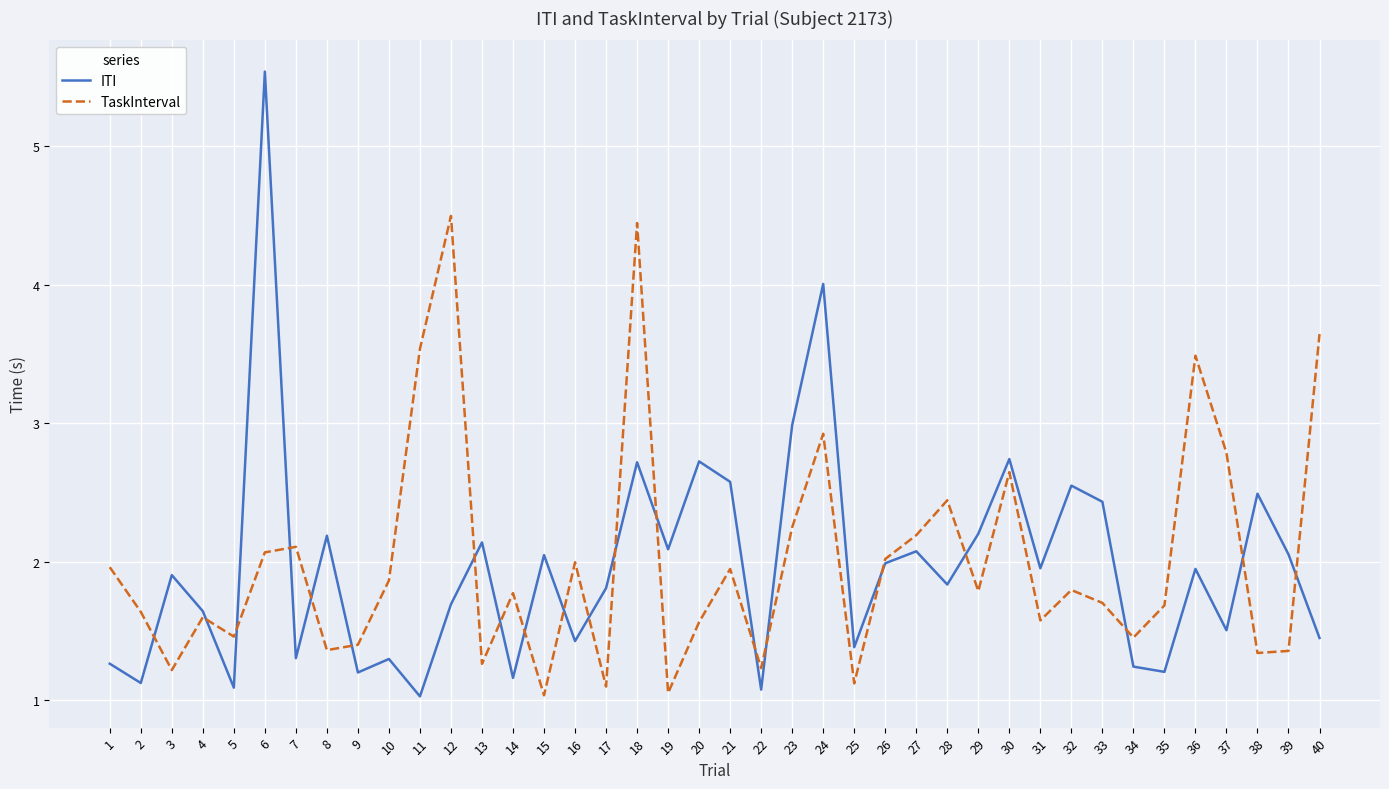

At which category does TaskInterval reach its first local peak?

4